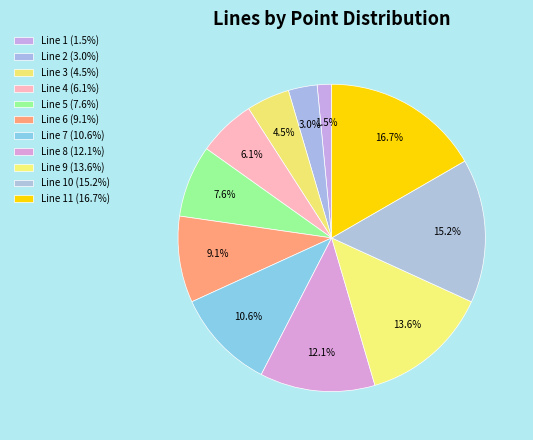

Count the number of slices in the pie.

11